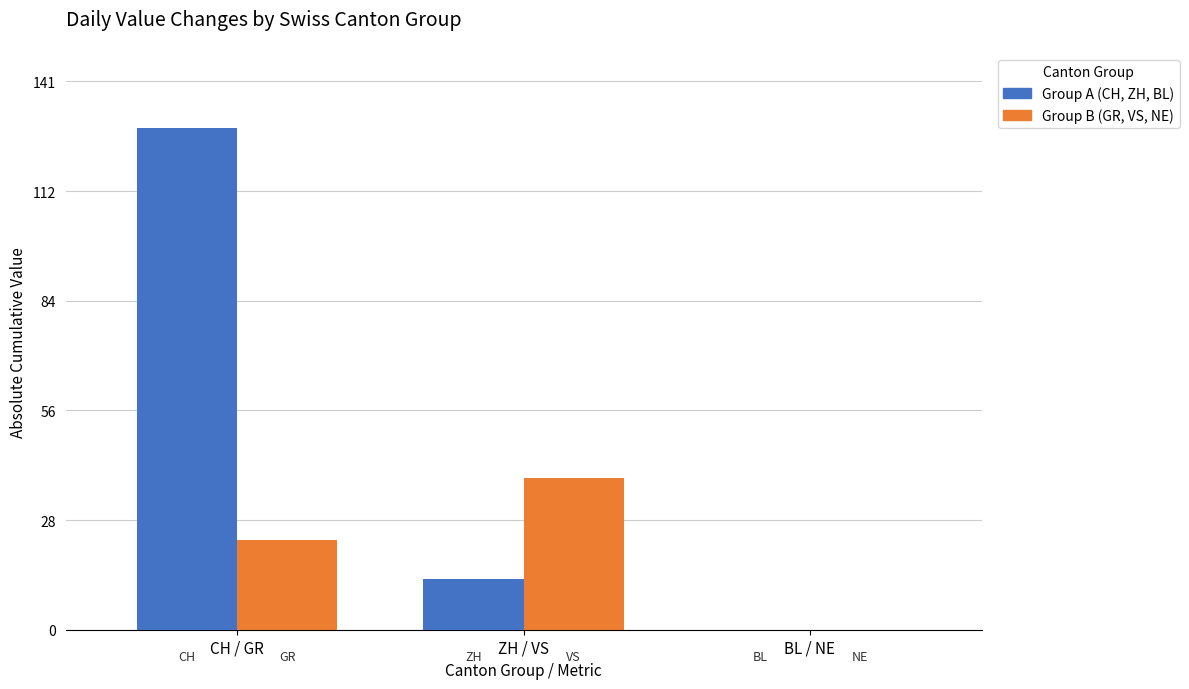

At which category is the sum across all series the highest?

CH / GR